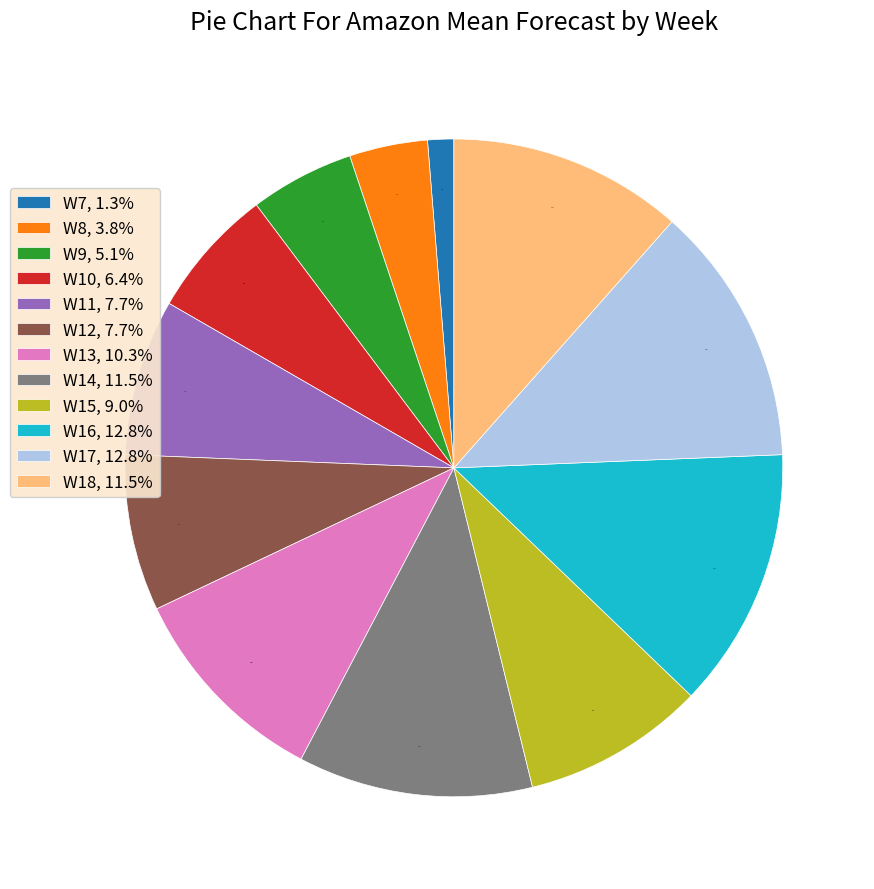

To the nearest percent, what is the average slice percentage?

8%